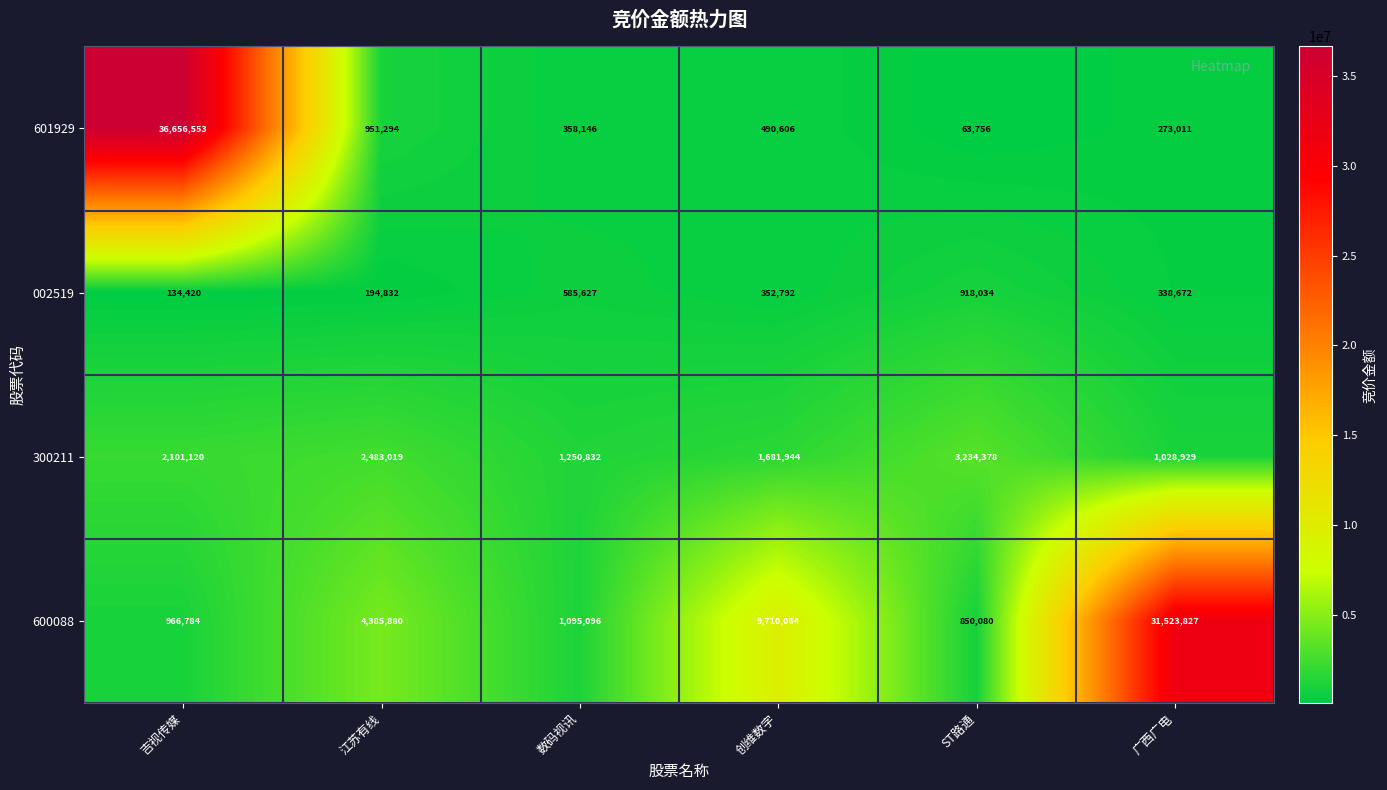

What is the total value across all series at 广西广电?

33164439